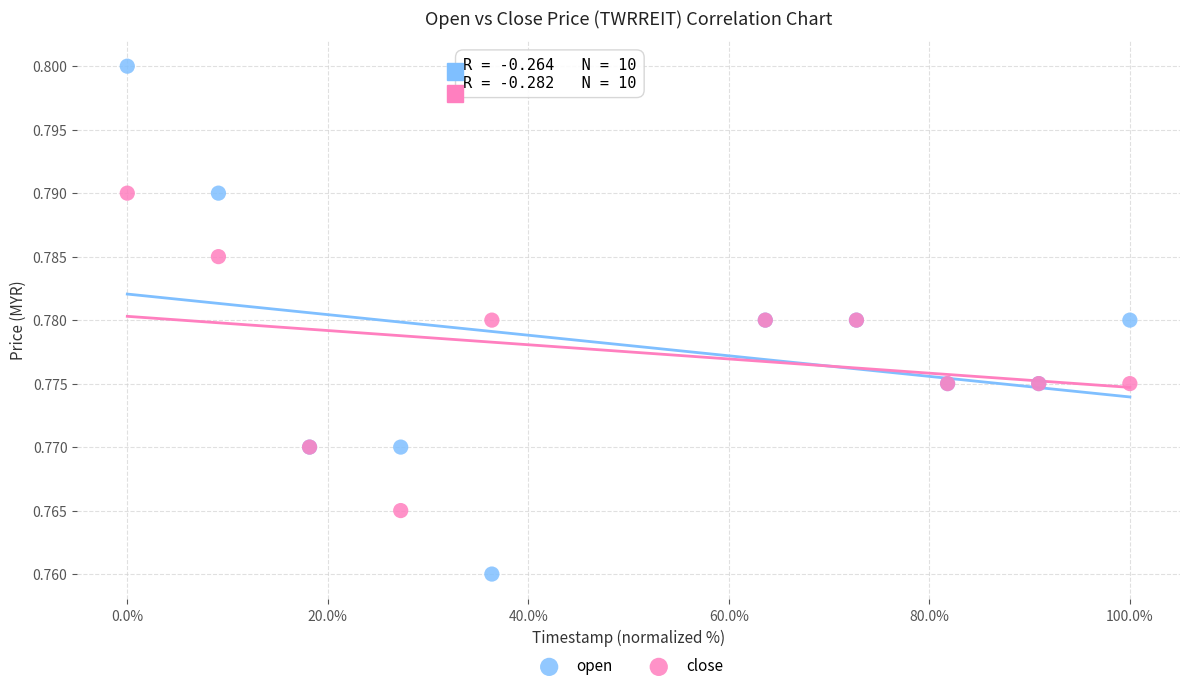

Which series has the largest Y range (max minus min)?

open